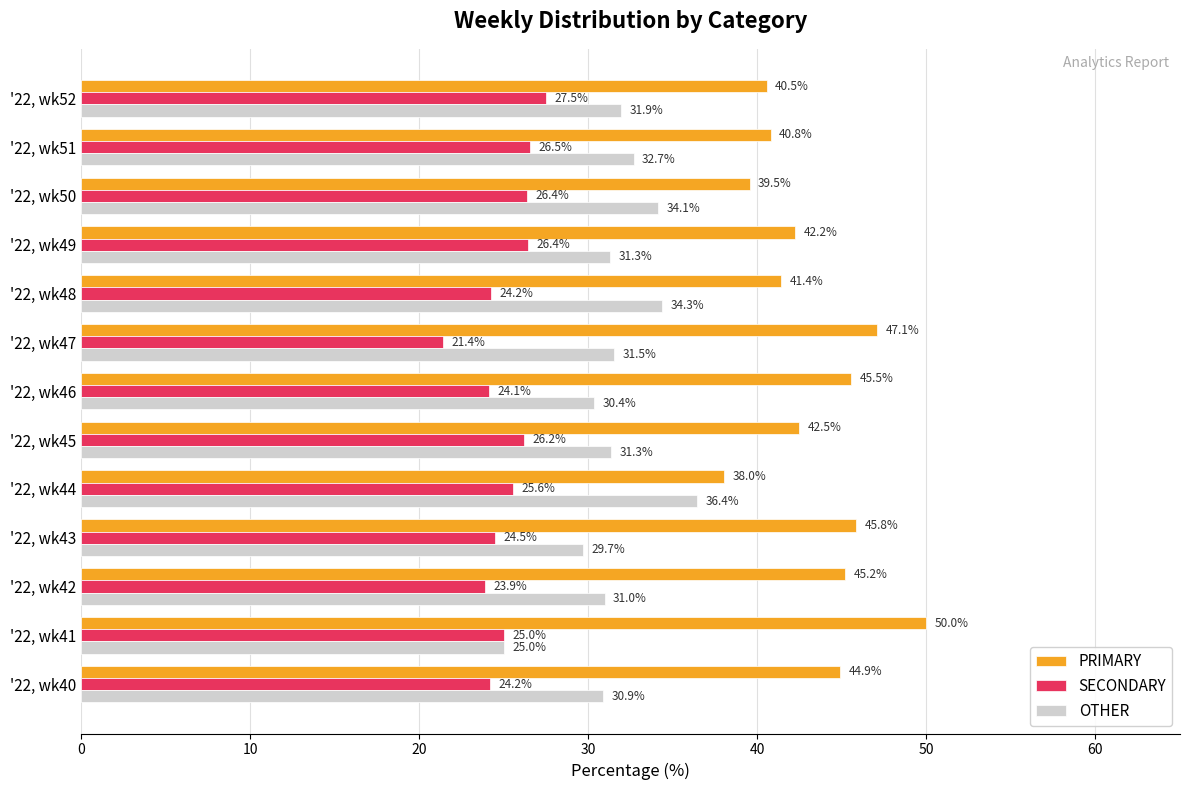

Which category has the lowest value across all series?

'22, wk47